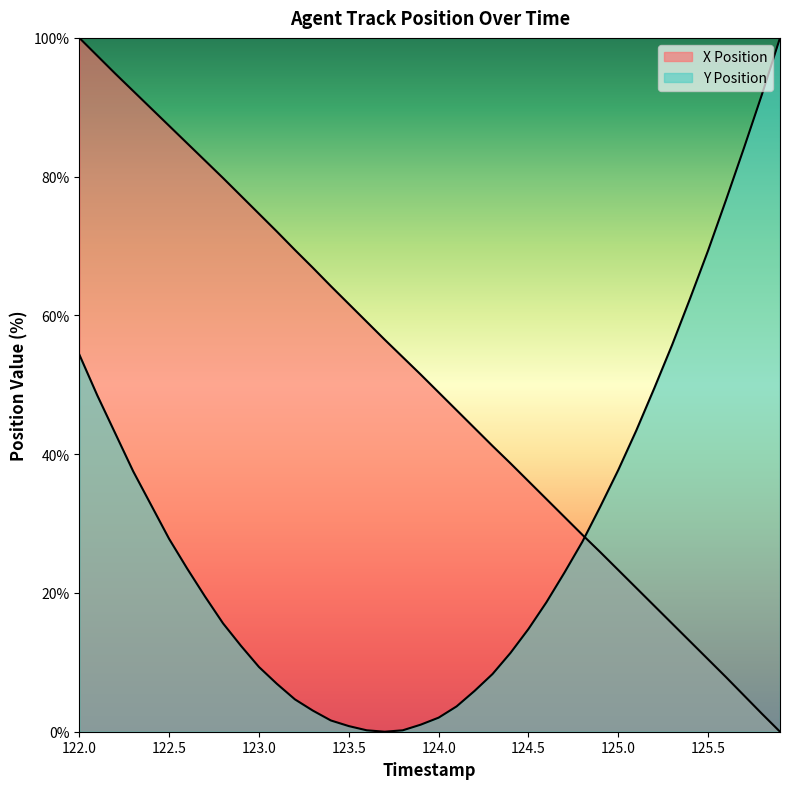

Reading right to left, extract all data points from this chart.

X Position: 0.0	2.6	5.2	7.9	10.4	13.0	15.6	18.2	20.7	23.3	25.9	28.4	31.0	33.5	36.1	38.7	41.2	43.8	46.3	48.9	51.5	54.0	56.5	59.1	61.7	64.2	66.9	69.4	72.1	74.7	77.2	79.8	82.3	84.8	87.3	89.8	92.3	94.9	97.4	100.0
Y Position: 100.0	91.9	84.2	76.7	69.4	62.5	55.8	49.5	43.4	37.7	32.5	27.4	22.9	18.7	14.8	11.4	8.3	5.9	3.7	2.0	1.0	0.2	0.0	0.2	0.8	1.6	3.0	4.7	6.9	9.3	12.4	15.6	19.5	23.5	27.8	32.7	37.5	43.0	48.5	54.4